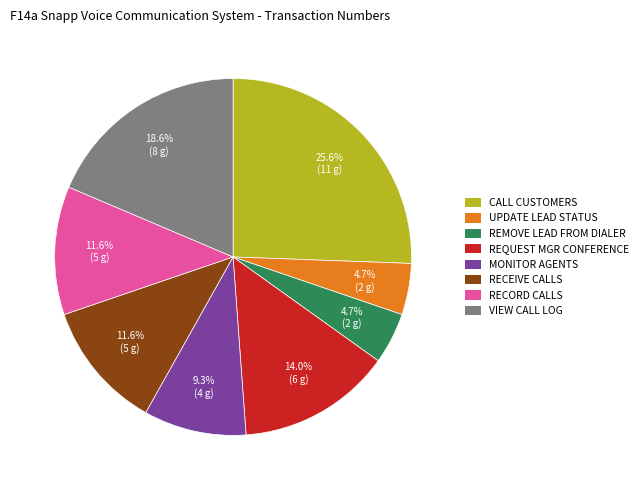

Which slice is the largest?

CALL CUSTOMERS